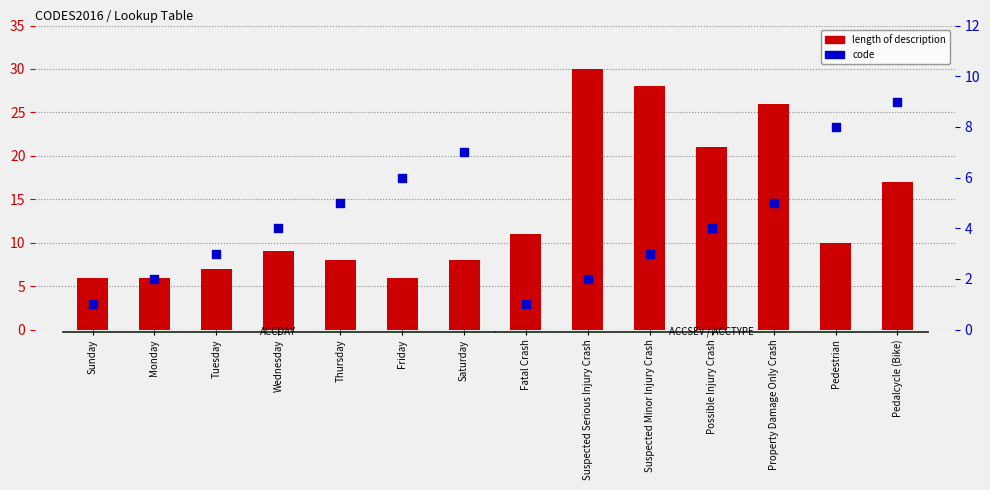

Which series contains the lowest Y value?

code